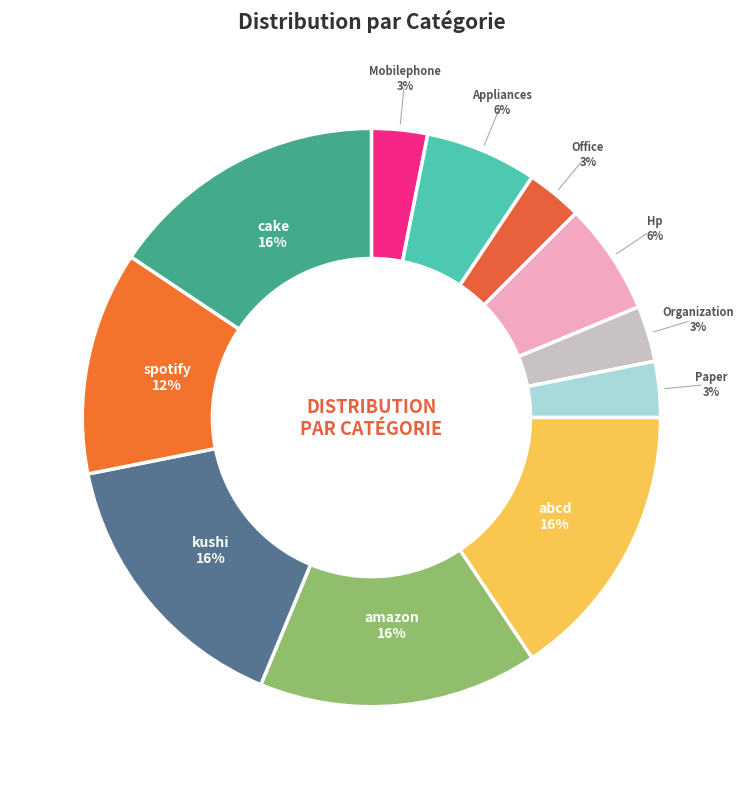

Which has a higher value, Hp or Organization?

Hp